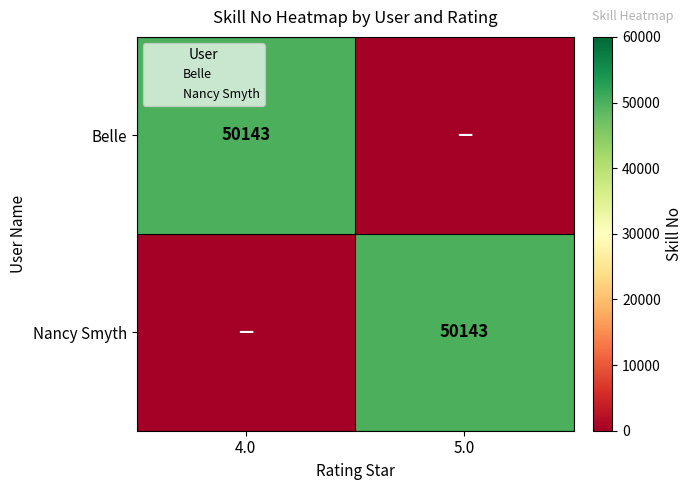

At which label is Belle closest to 25071?

5.0